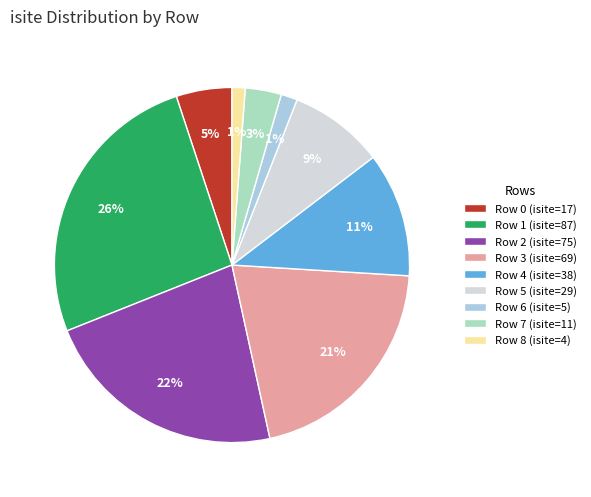

True or false: Row 2 (isite=75) accounts for 22% of the total.

True